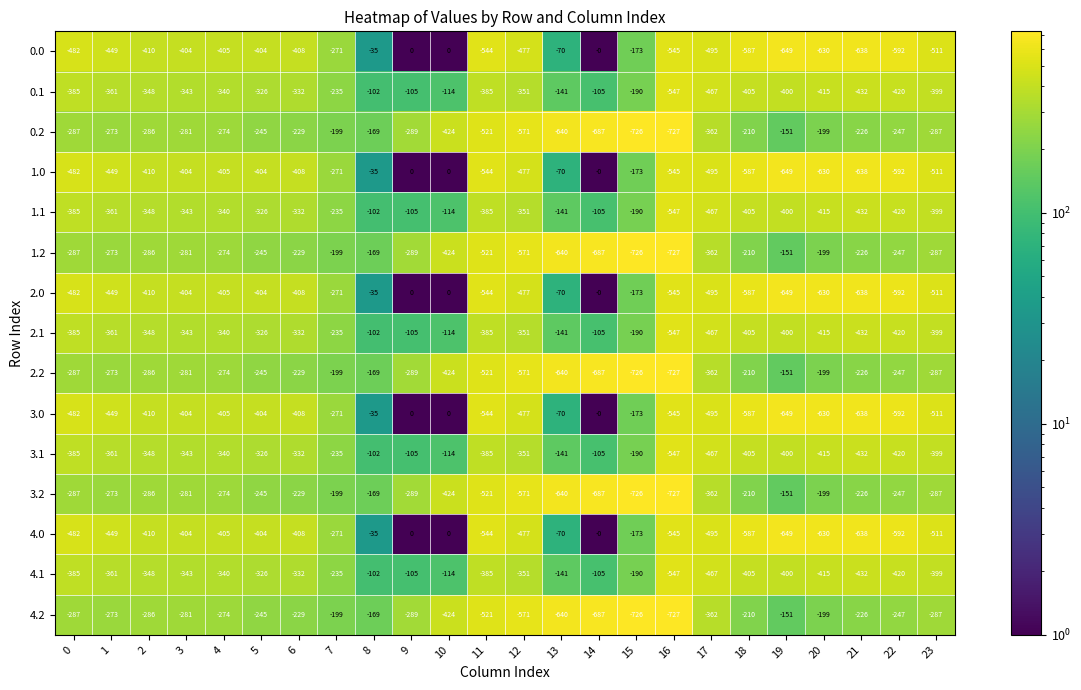

What is the average value of the 1.1 series?

-319